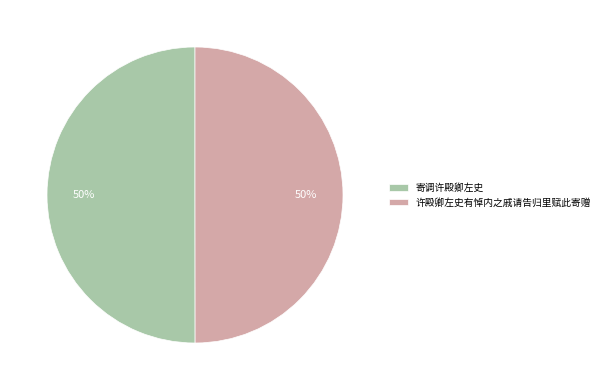

To the nearest percent, what is the combined percentage of 许殿卿左史有悼内之戚请告归里赋此寄赠 and 寄调许殿卿左史?

100%